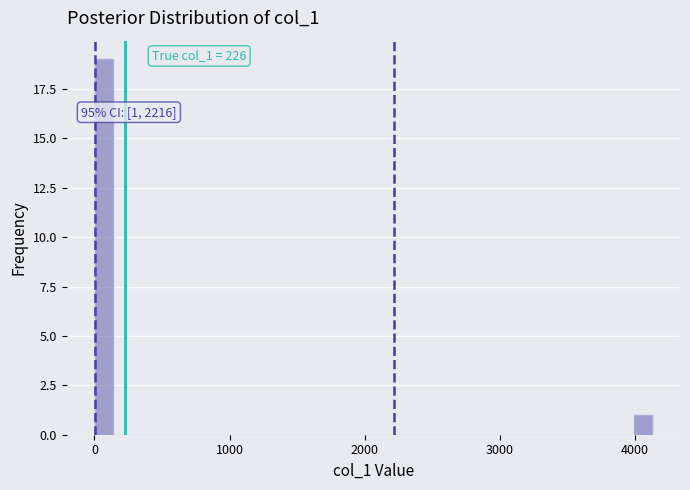

Read against the x-axis, roughly where is the centre of the tallest bar?

100